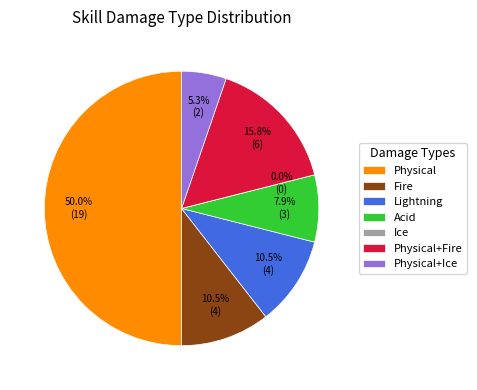

How many slices are in this pie chart?

7